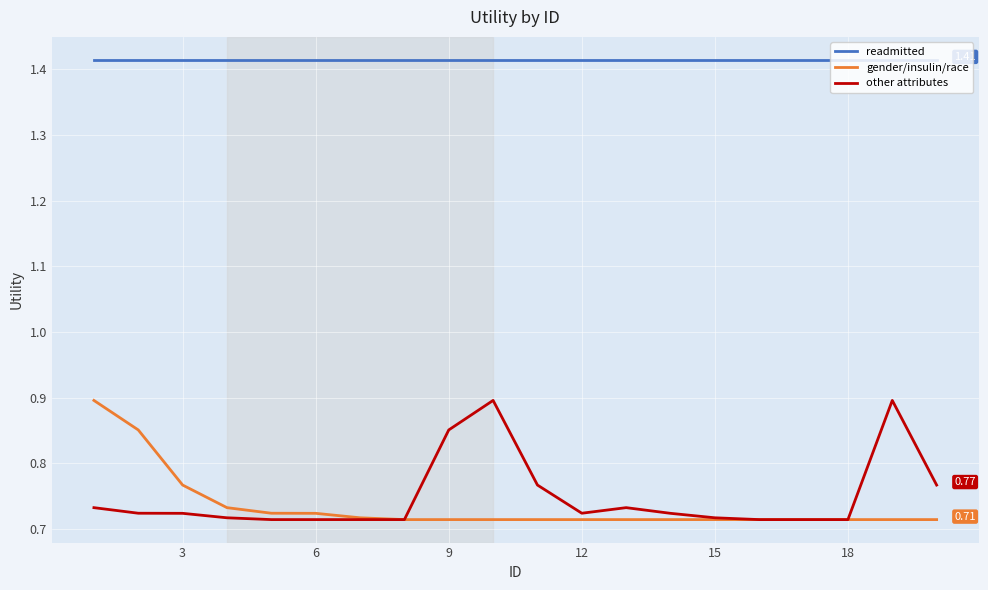

True or false: other attributes and readmitted intersect in this chart.

False